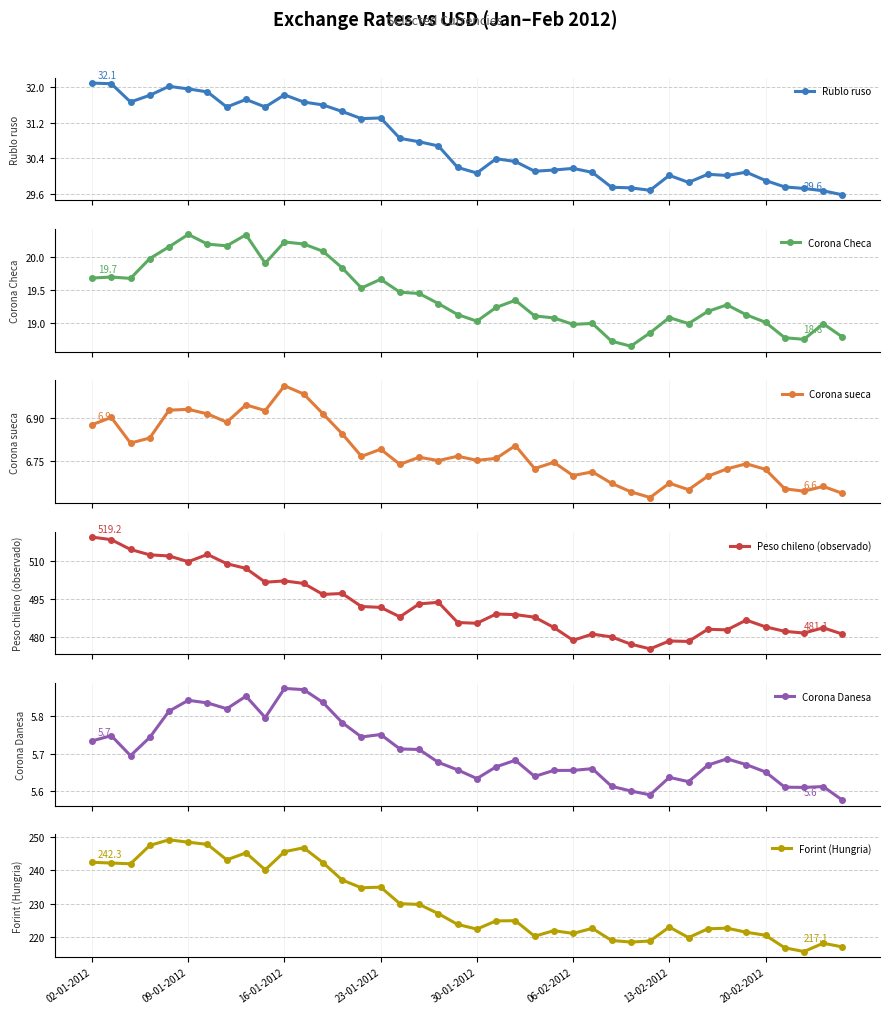

What is the minimum value shown in the chart?

5.6